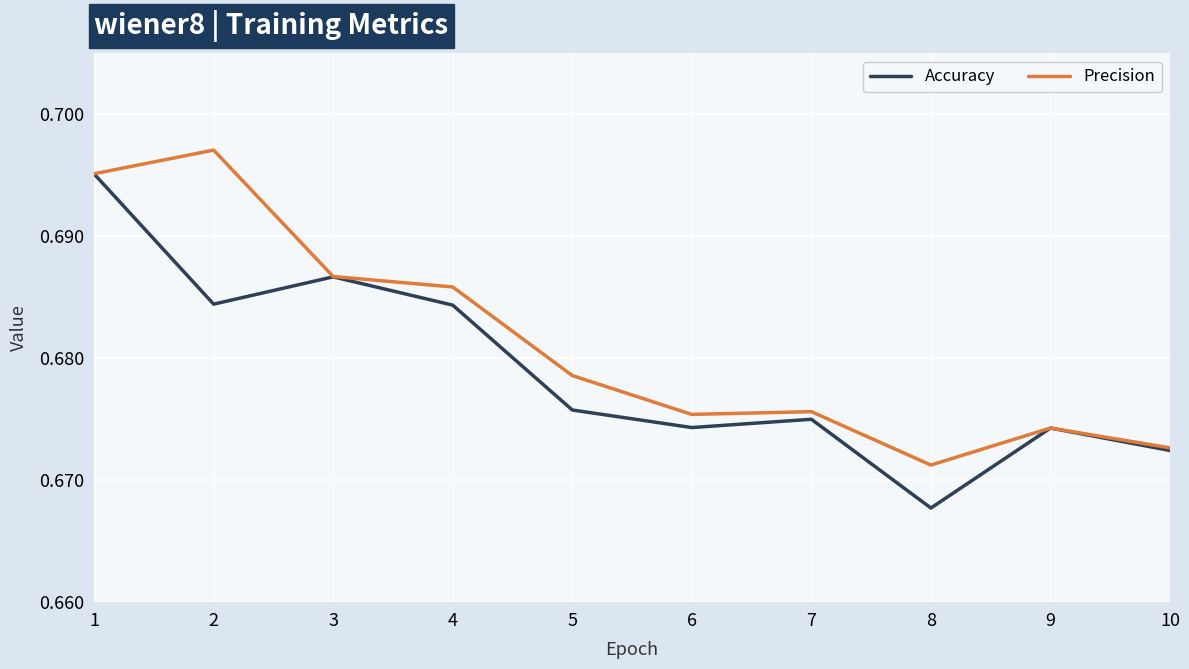

Is this an area chart (filled region under the line)?

No